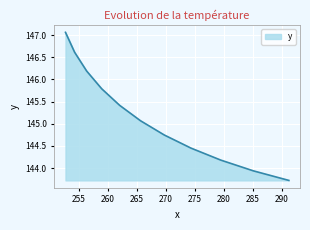

What is the smallest value displayed?

143.7